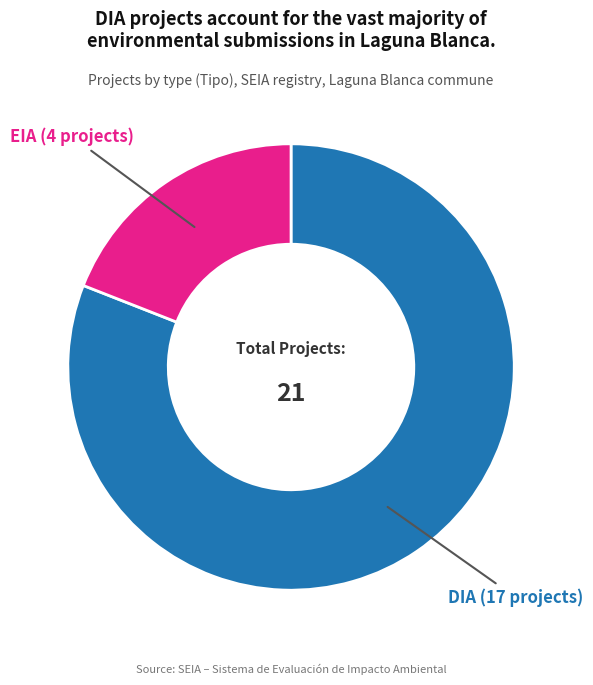

Is there any slice that represents more than half of the pie?

Yes